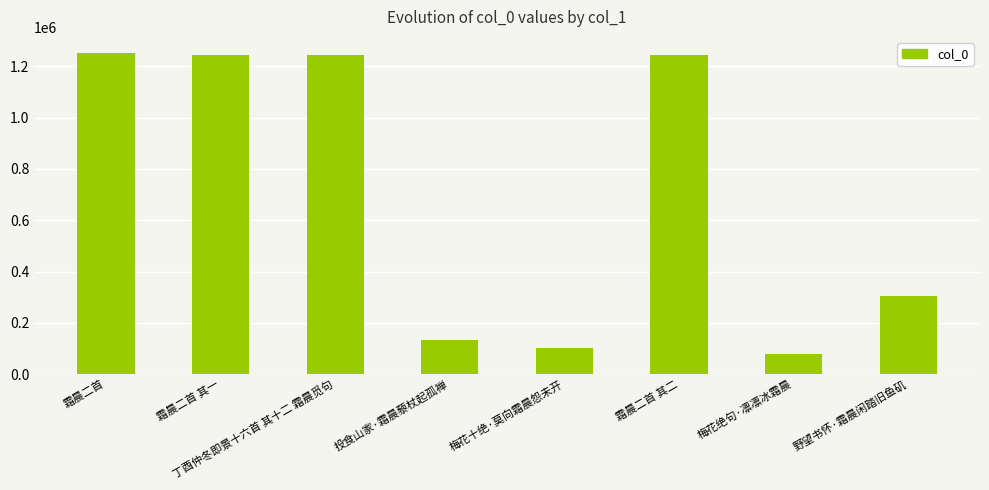

How many data points are less than 1243725?

4